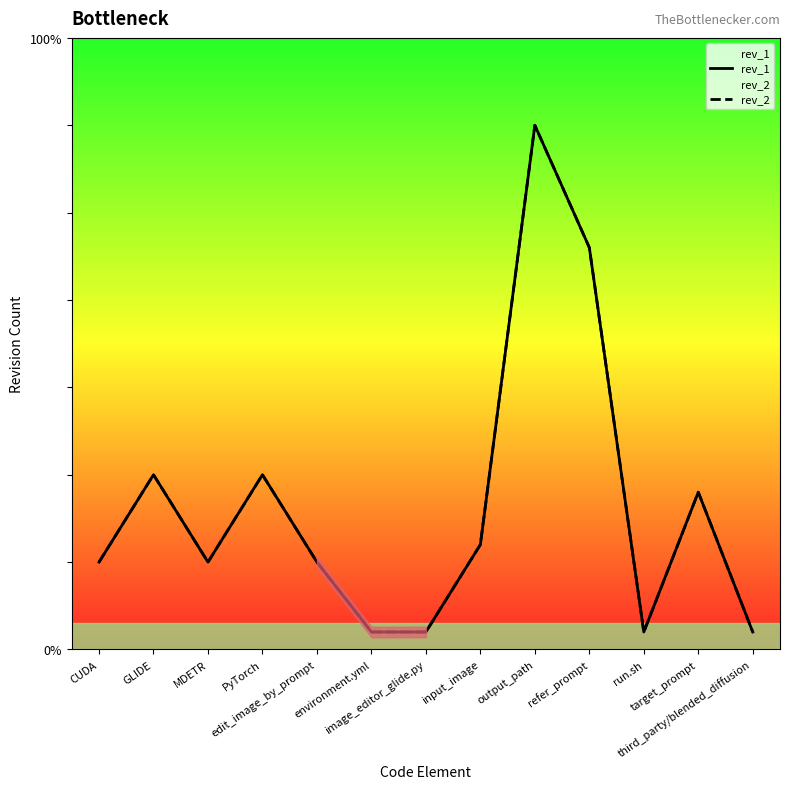

Reading right to left, transcribe all the data shown in this chart.

rev_1: third_party/blended_diffusion=1	target_prompt=9	run.sh=1	refer_prompt=23	output_path=30	input_image=6	image_editor_glide.py=1	environment.yml=1	edit_image_by_prompt=5	PyTorch=10	MDETR=5	GLIDE=10	CUDA=5
rev_2: third_party/blended_diffusion=1	target_prompt=9	run.sh=1	refer_prompt=23	output_path=30	input_image=6	image_editor_glide.py=1	environment.yml=1	edit_image_by_prompt=5	PyTorch=10	MDETR=5	GLIDE=10	CUDA=5